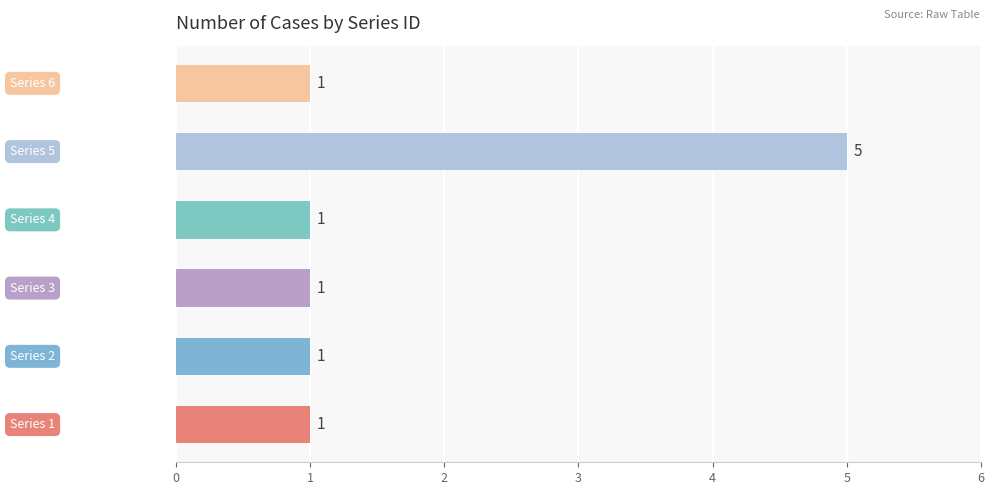

Count the values in the range 1 to 2.

5